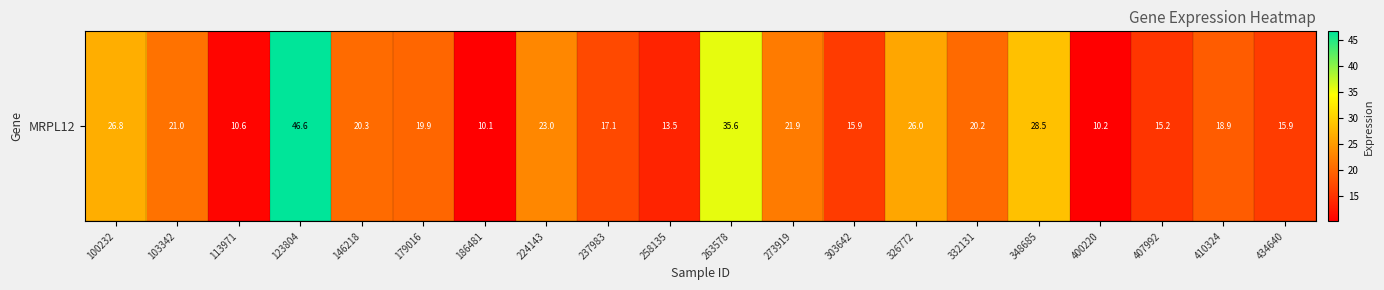

Reading left to right, what are all the values shown in this chart?

26.8	21.0	10.6	46.6	20.3	19.9	10.1	23.0	17.1	13.5	35.6	21.9	15.9	26.0	20.2	28.5	10.2	15.2	18.9	15.9